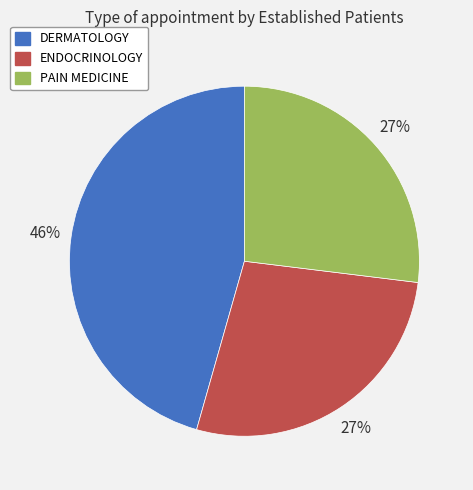

Does PAIN MEDICINE represent more than half of the total?

No